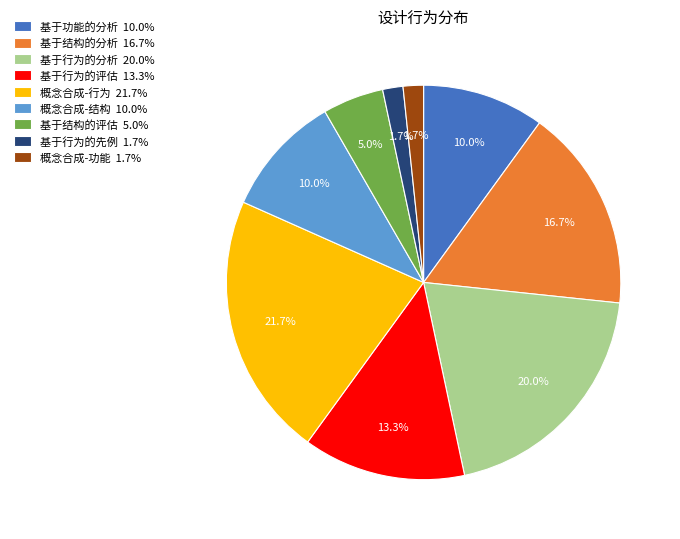

Does any single category account for the majority?

No